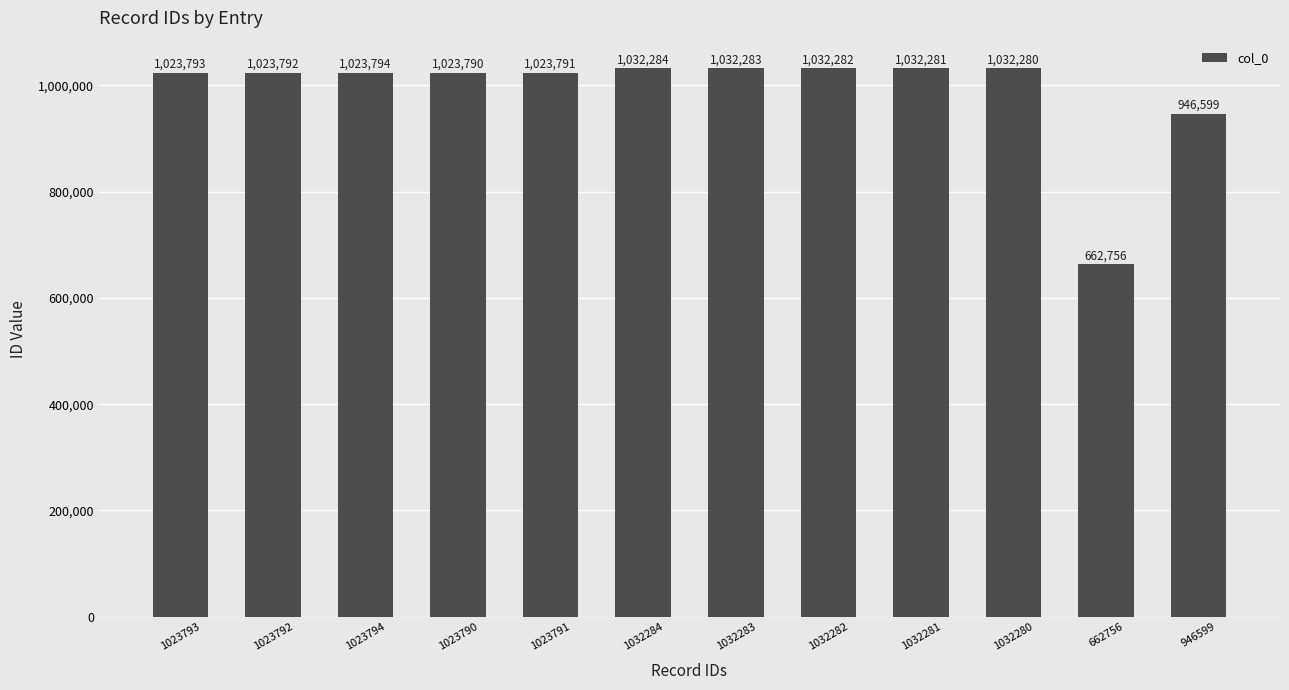

What is the minimum value shown in the chart?

662756